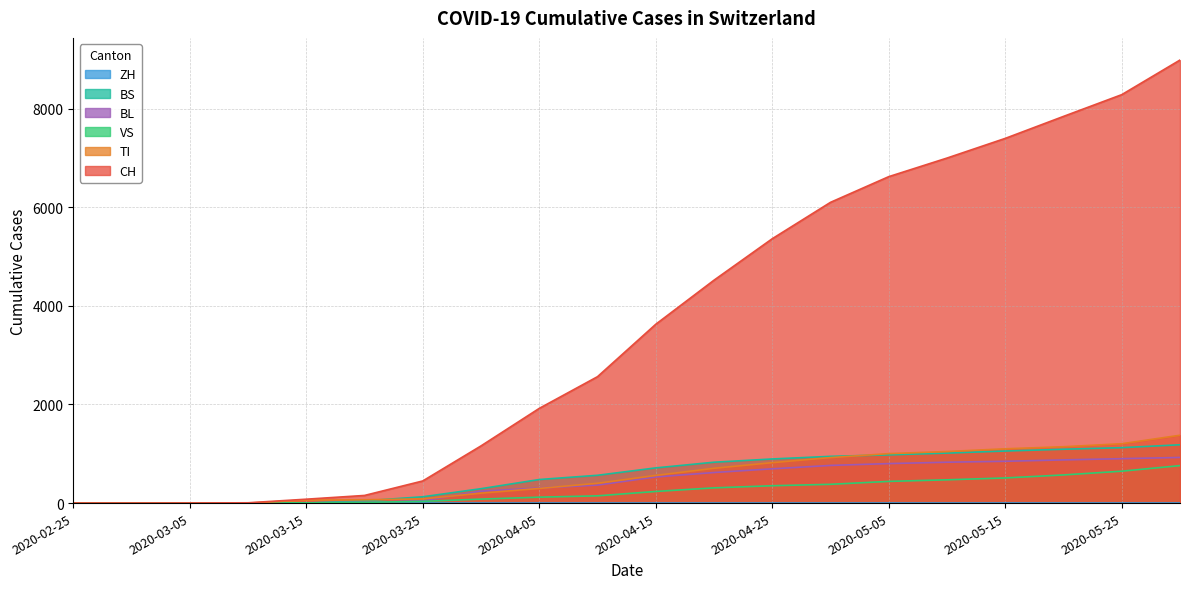

After their last crossing, which series has the higher values: TI or BS?

TI